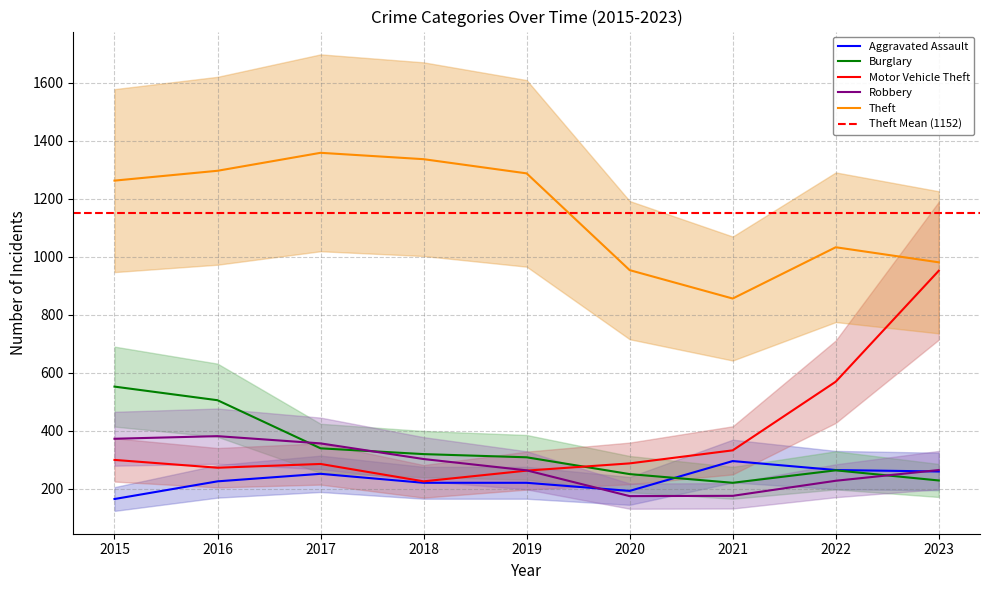

What are all the series names shown in the legend?

Aggravated Assault, Burglary, Motor Vehicle Theft, Robbery, Theft